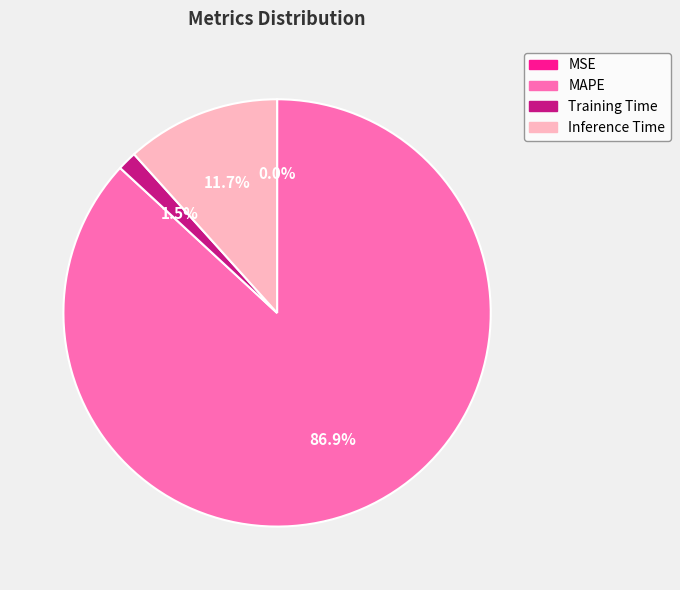

Which category has the biggest portion of the pie?

MAPE